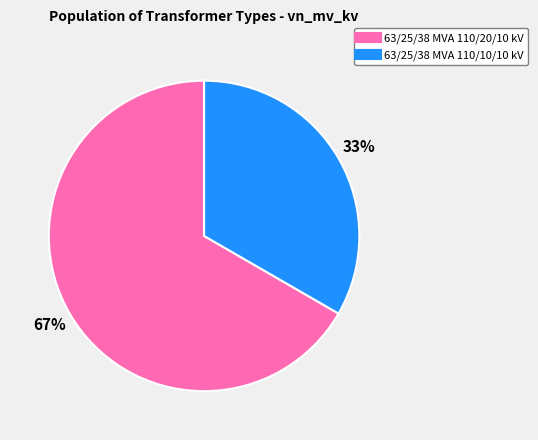

Is the sum of 63/25/38 MVA 110/20/10 kV and 63/25/38 MVA 110/10/10 kV greater than half?

Yes